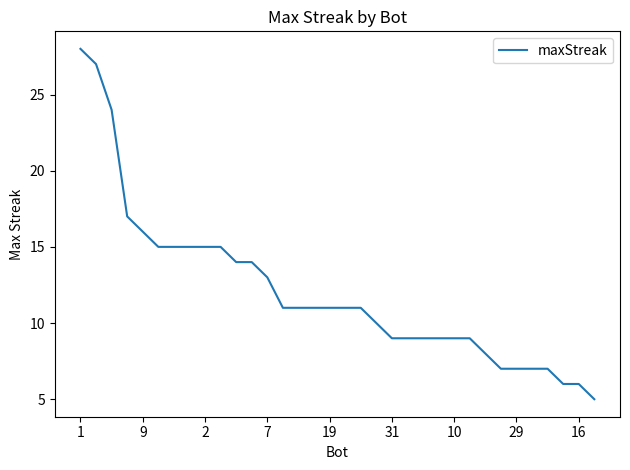

What is the greatest value displayed?

28